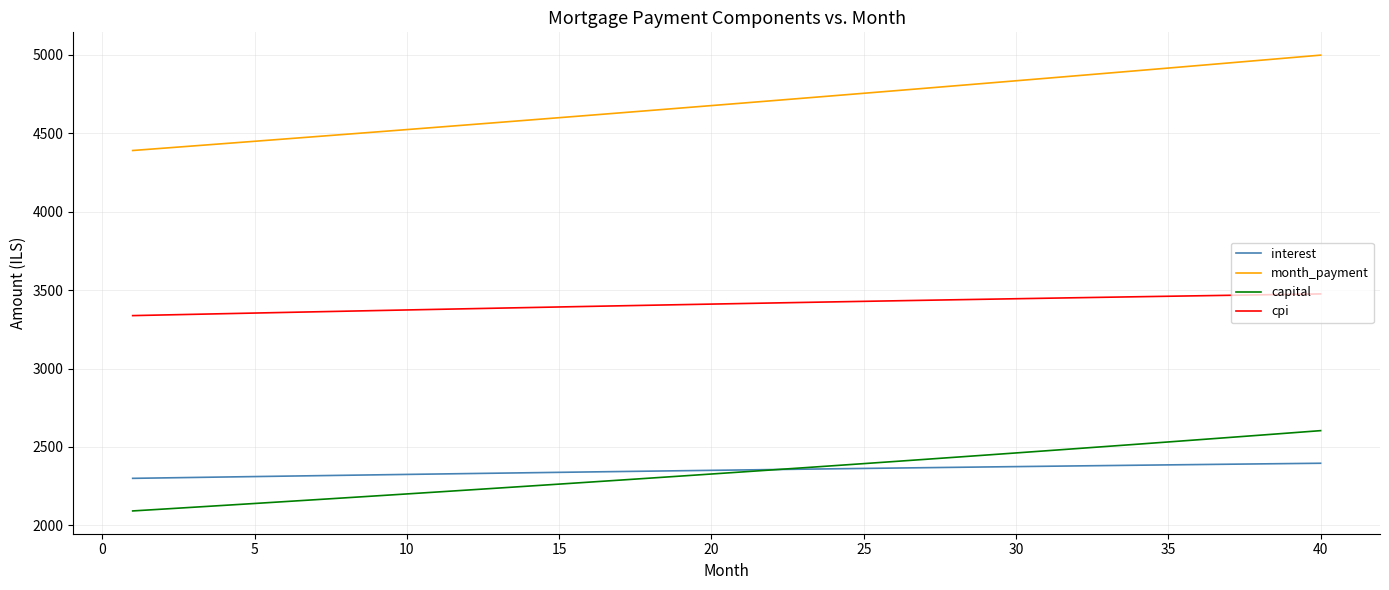

Does the chart have visible grid lines?

Yes